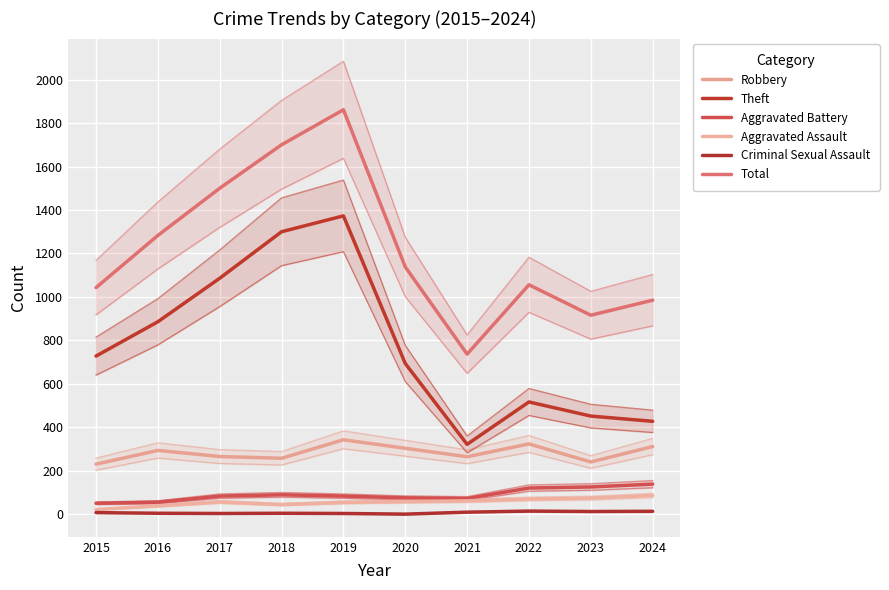

Which label corresponds to the smallest value in the chart?

2020